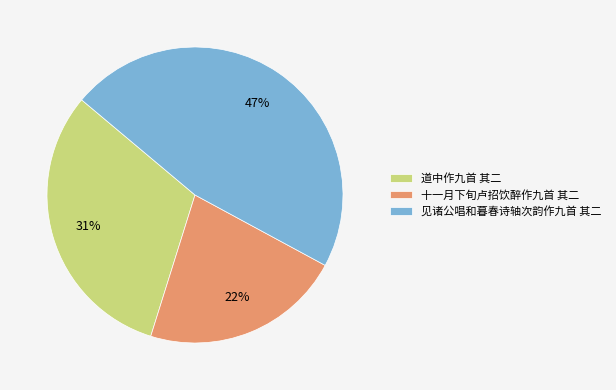

Which slice is the smallest?

十一月下旬卢招饮醉作九首 其二